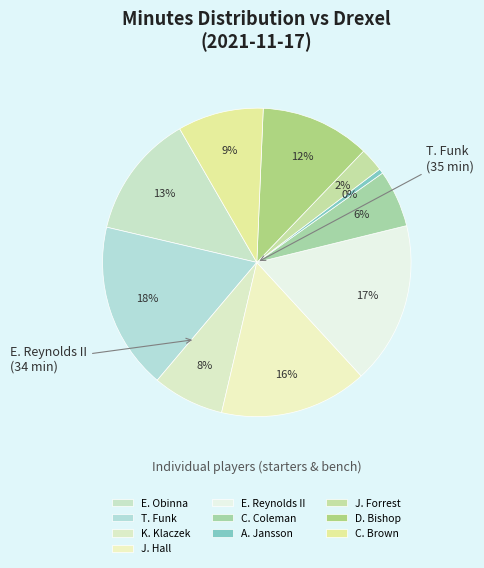

How many slices are in this pie chart?

10